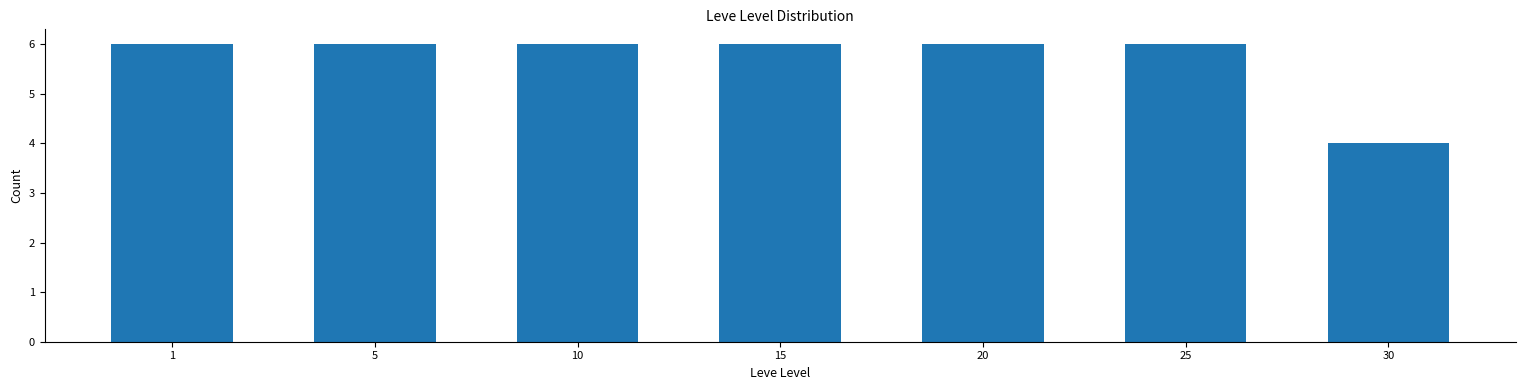

Reading left to right, list all the values displayed in this chart.

6	6	6	6	6	6	4